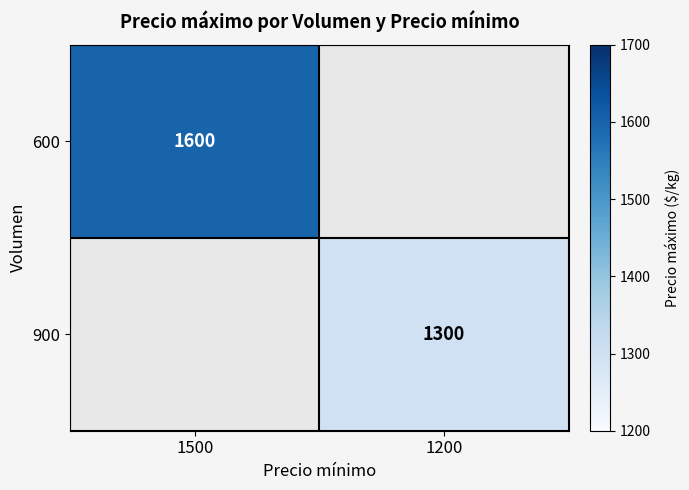

The value of 600 at 1500 is 2842. True or false?

False